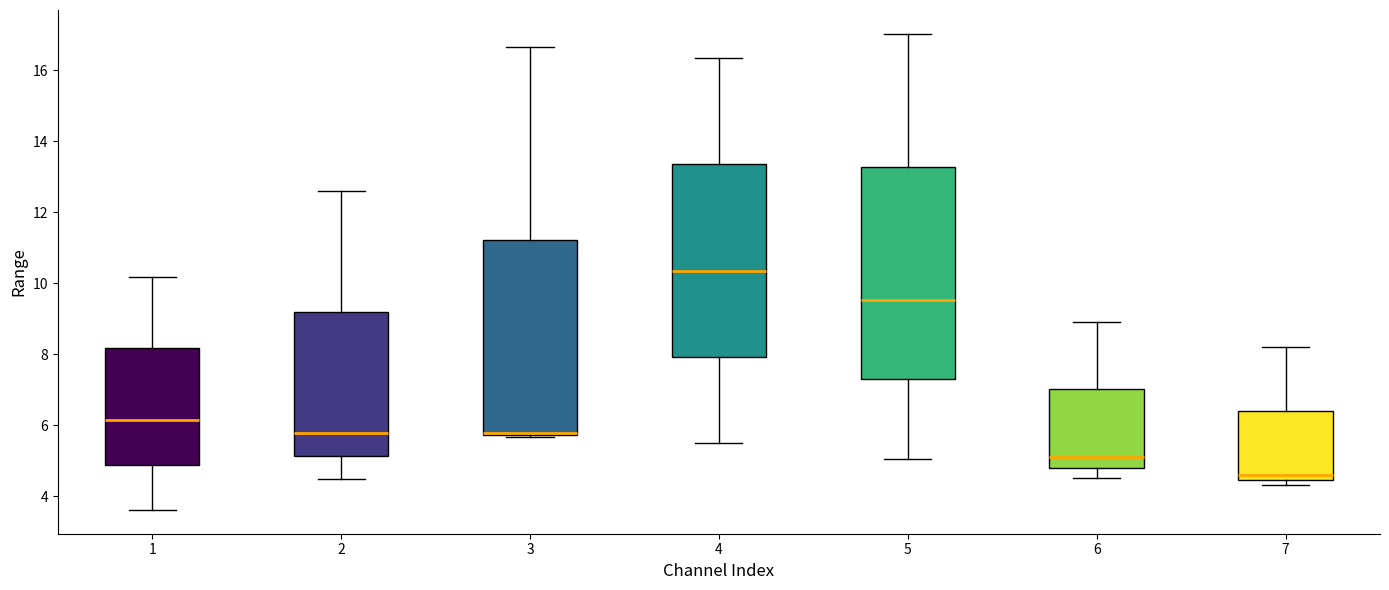

Where does the lower whisker of the box at x = 1 end on the y-axis? The values are not printed on the chart, so give them approximately, as read against the axis.

3.6